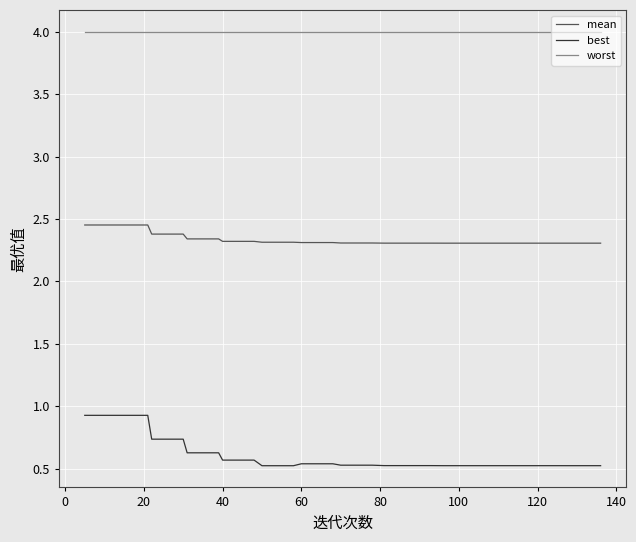

Which series has the widest spread of values?

best